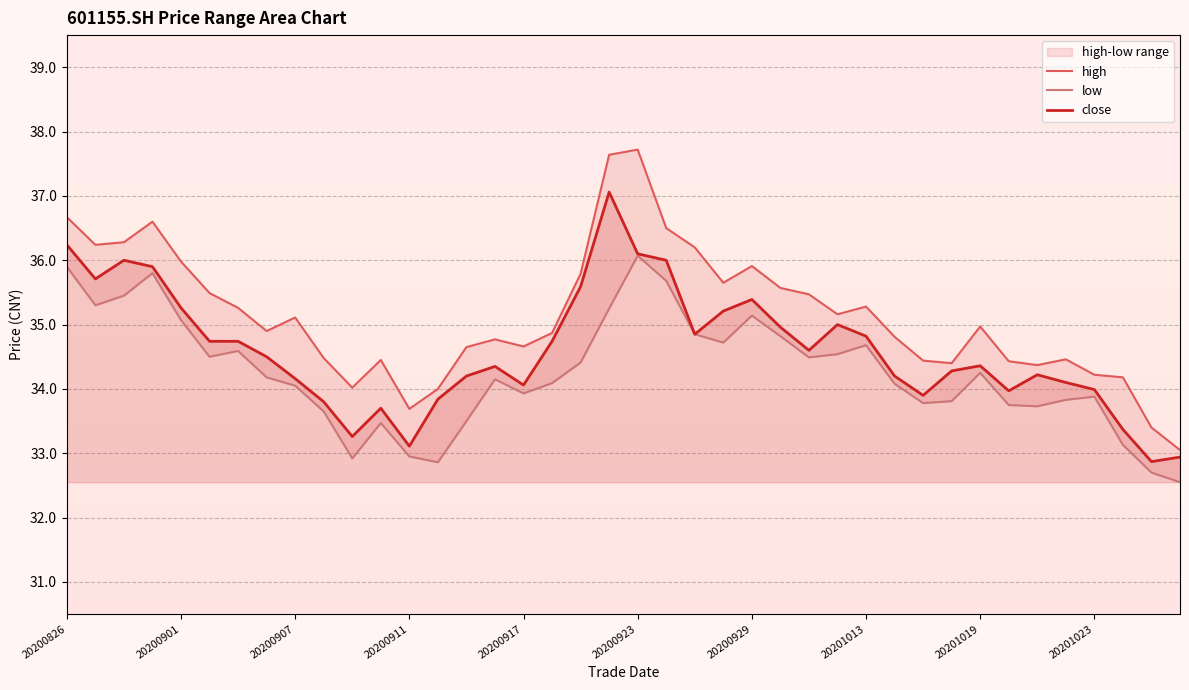

What is the spread (max minus min) of values at 35?

0.6